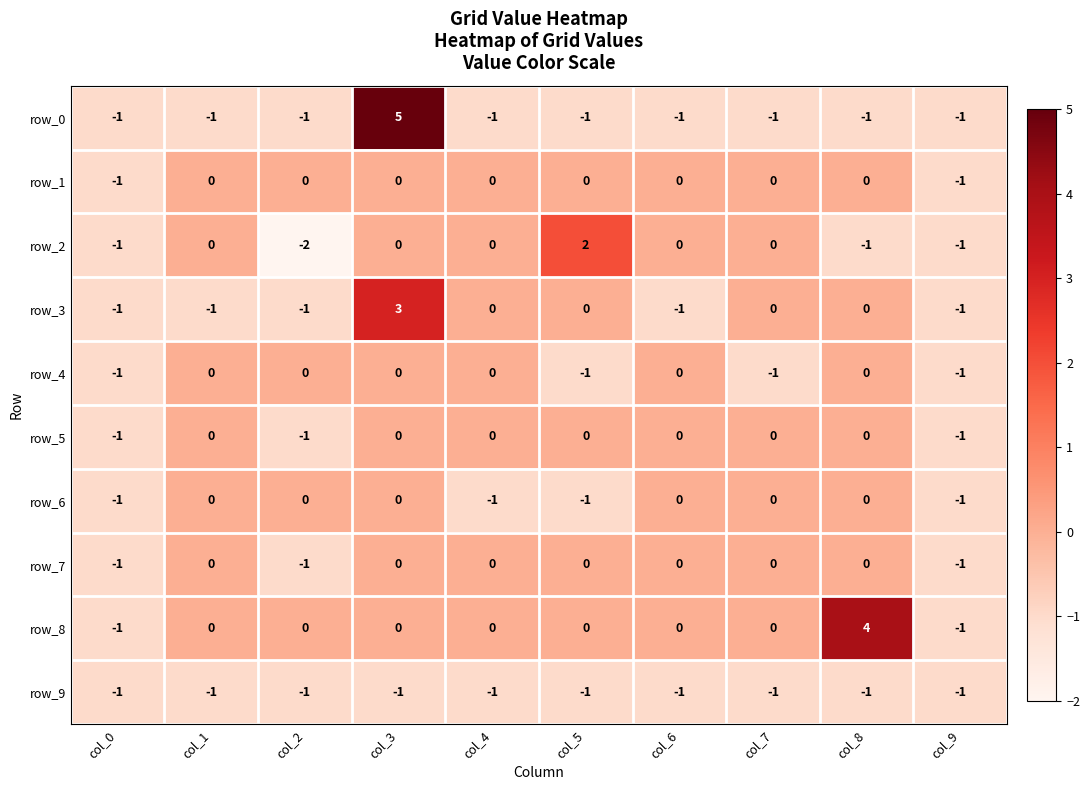

Is the value of row_9 at col_3 greater than the value of row_4 at col_3?

No